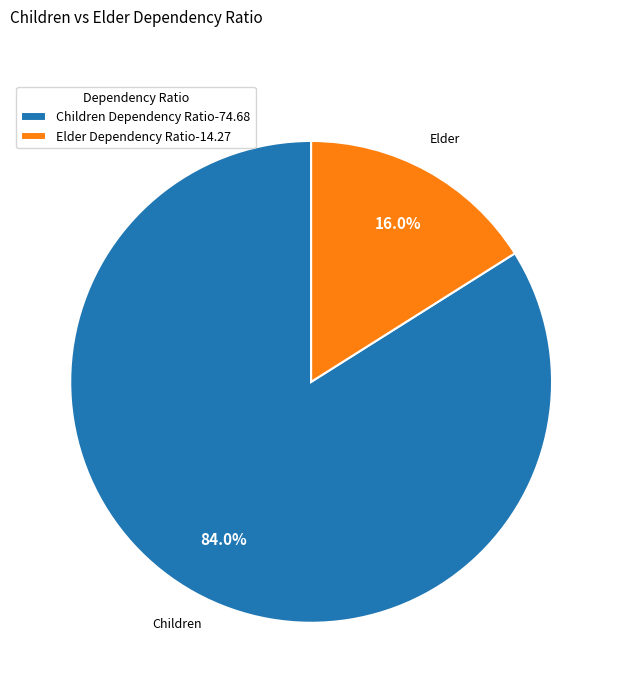

To the nearest percent, what is the difference between the largest and smallest slice percentages?

68%